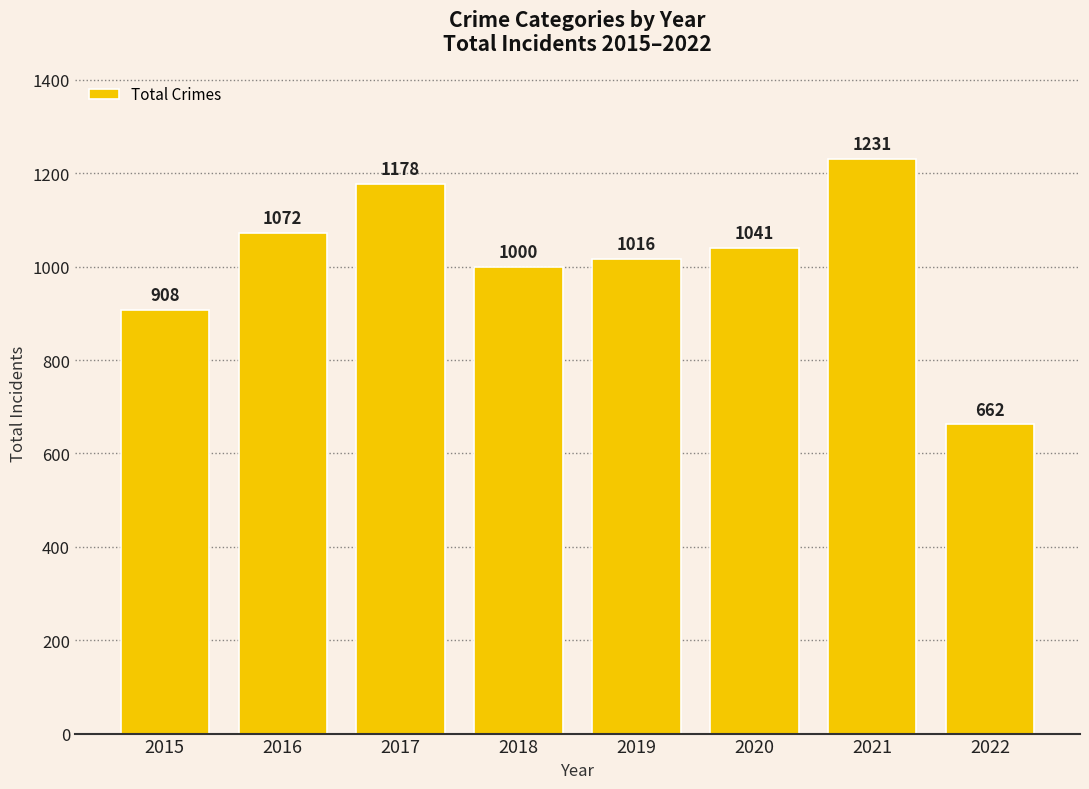

Which label corresponds to the largest value in the chart?

2021